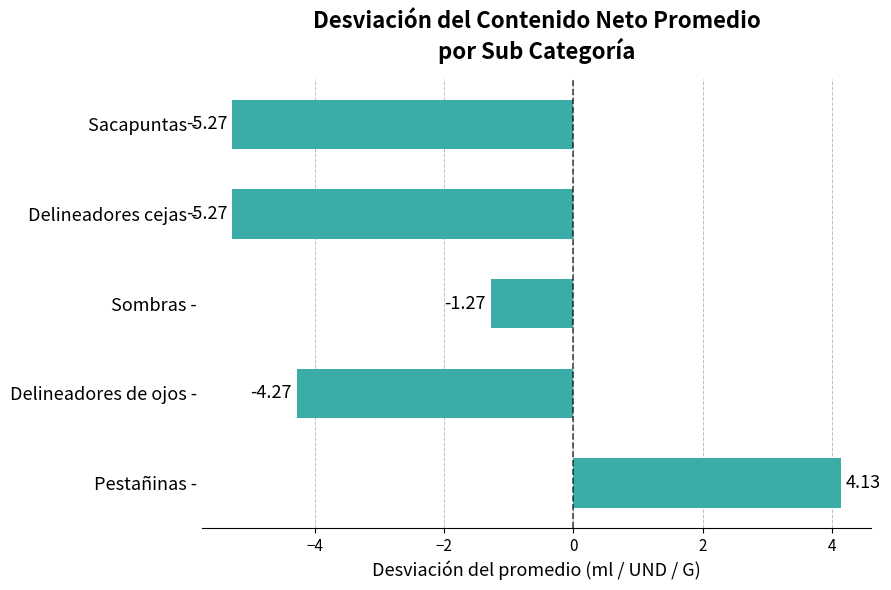

What is the change in value from Delineadores de ojos - to Sacapuntas -?

-1.0